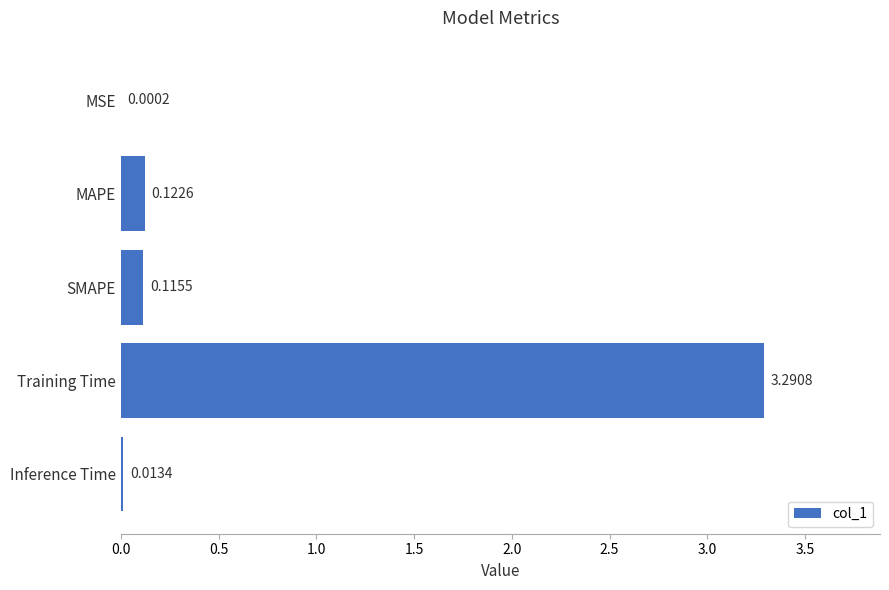

Which has a higher value, SMAPE or Inference Time?

SMAPE